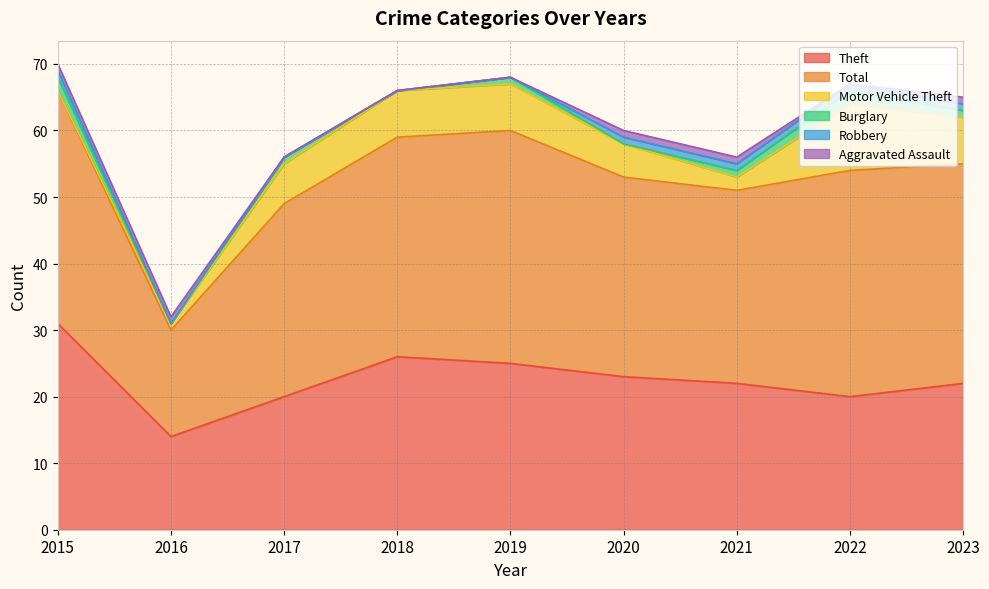

Rank the series at 2023 from lowest to highest value.

Burglary, Robbery, Aggravated Assault, Motor Vehicle Theft, Theft, Total